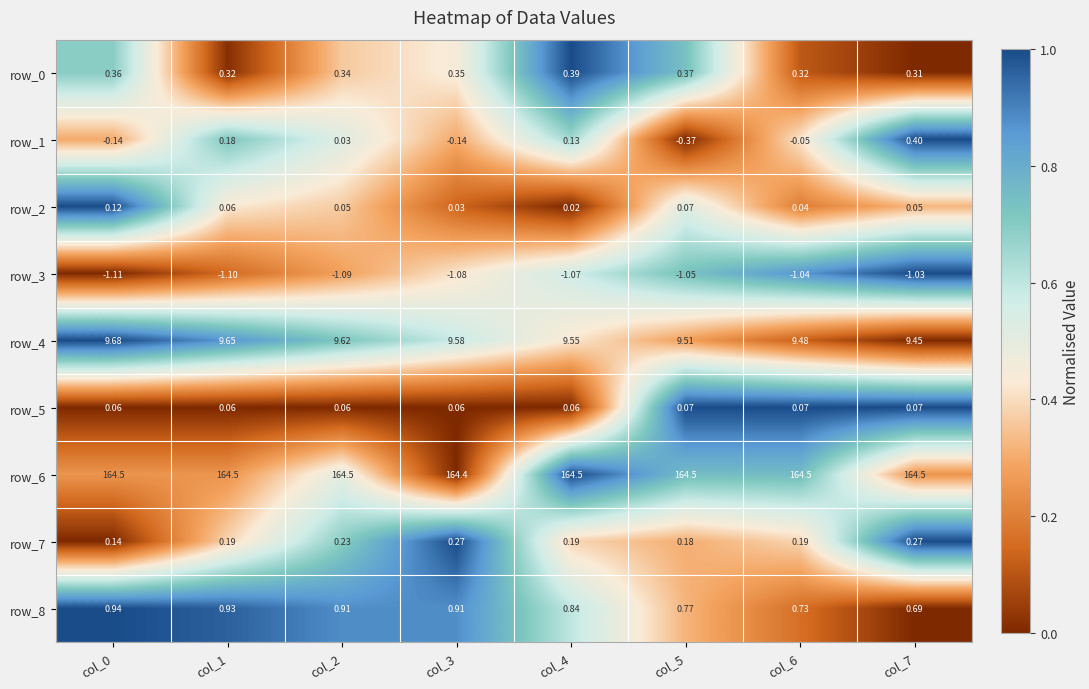

What is the greatest value displayed?

164.5